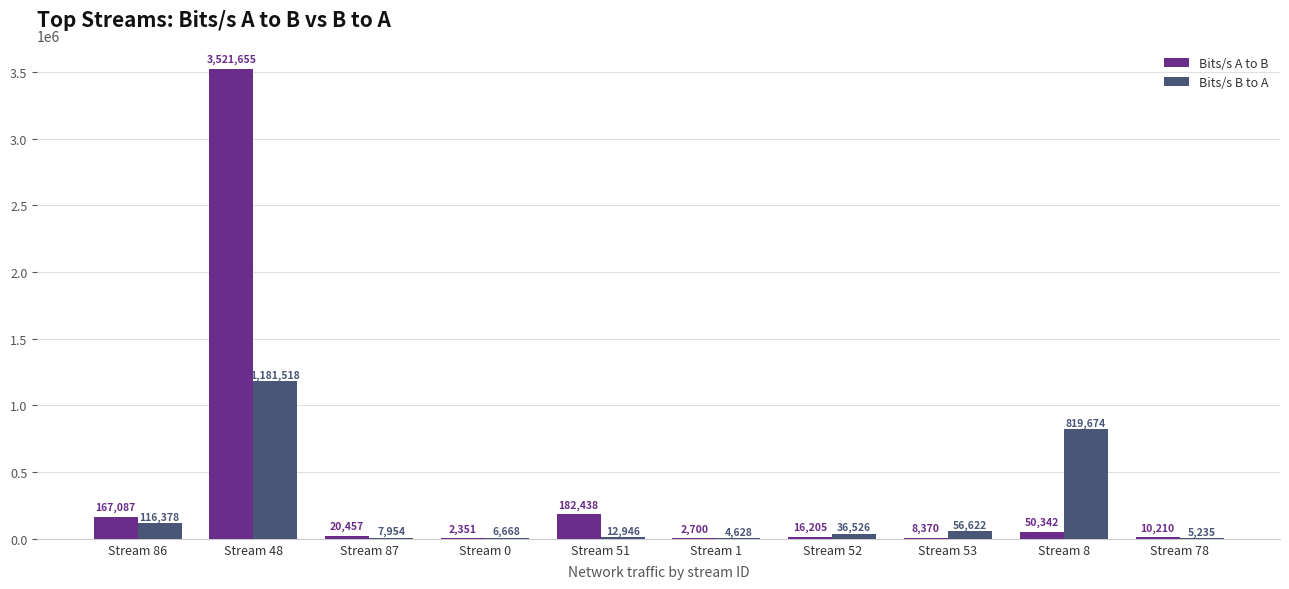

Which series has the widest spread of values?

Bits/s A to B